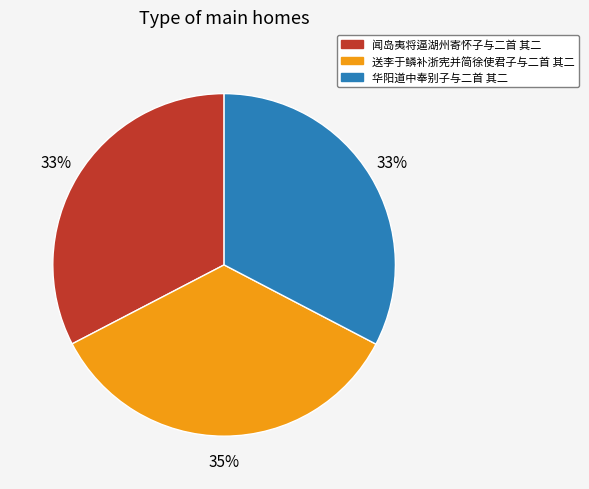

What percentage is the 闻岛夷将逼湖州寄怀子与二首 其二 slice, to the nearest percent?

33%